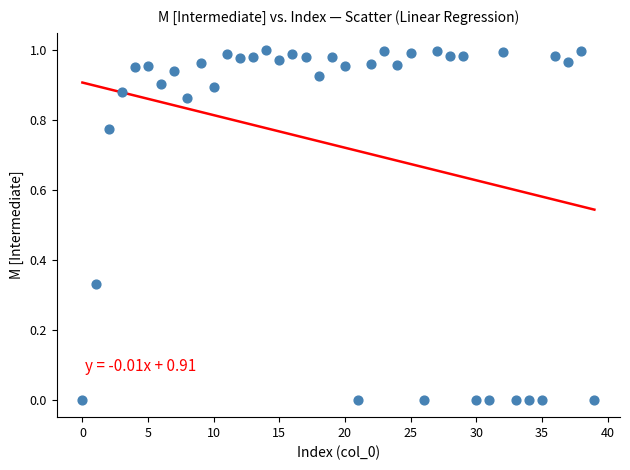

Count the number of points in this scatter plot.

40